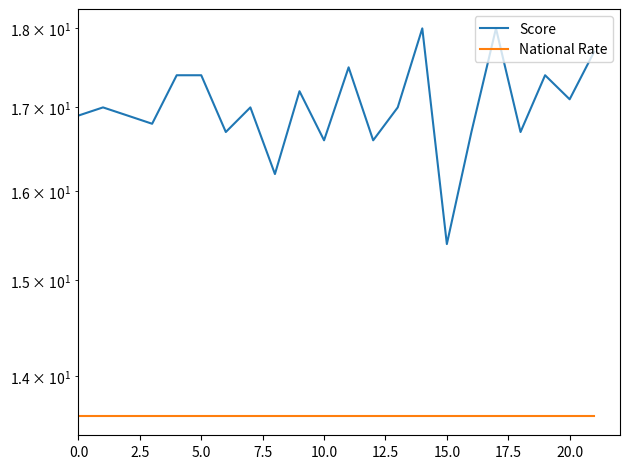

True or false: Score has a value of 17.0 at 13.

True